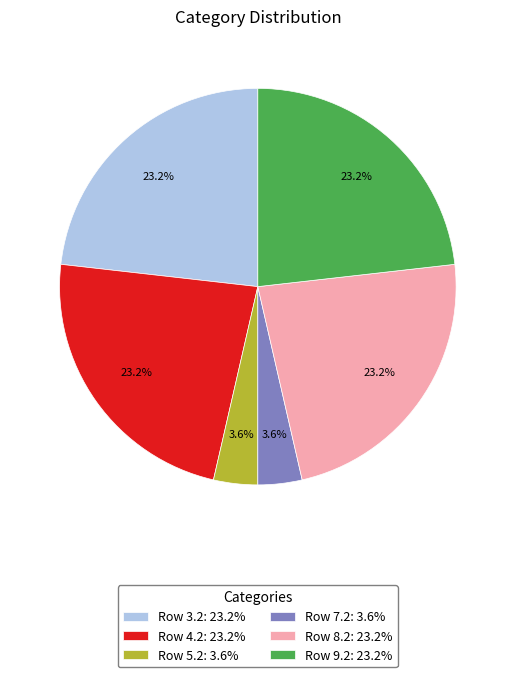

Combined, what portion of the pie is Row 8.2: 23.2% and Row 5.2: 3.6%?

26.8%